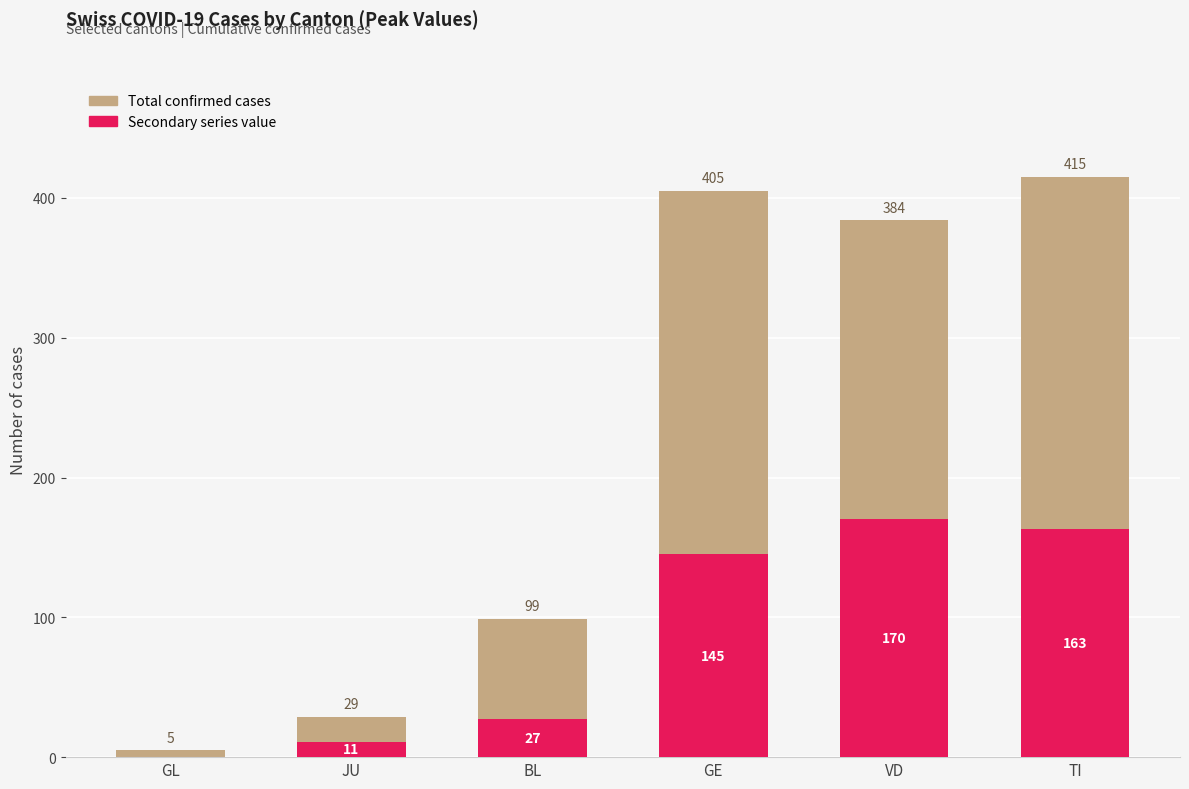

At which label does Total confirmed cases first exceed 384?

GE